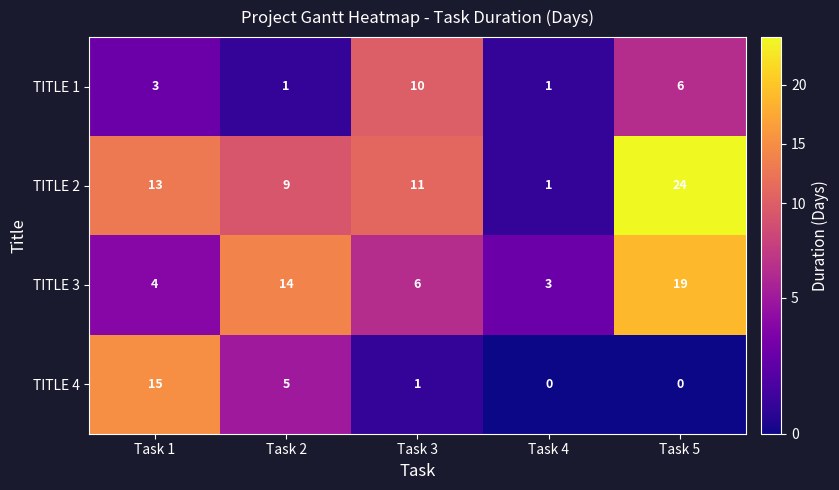

What is the total value across all series at Task 1?

35